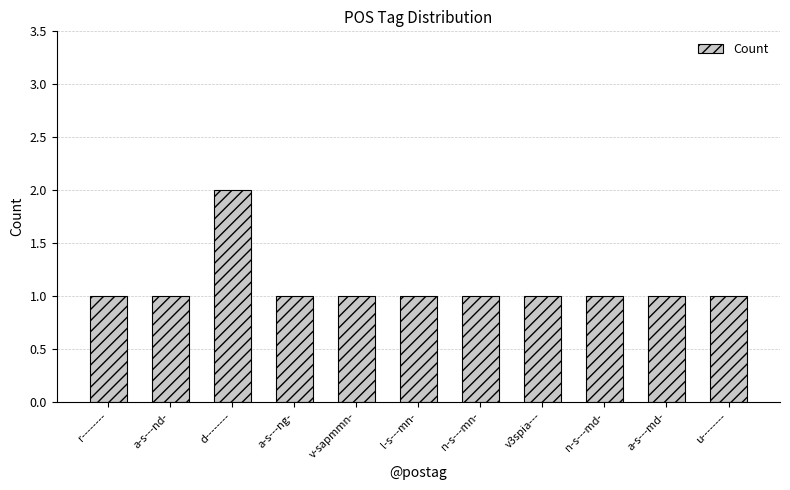

The chart shows a value of 1 at n-s---md-. True or false?

True